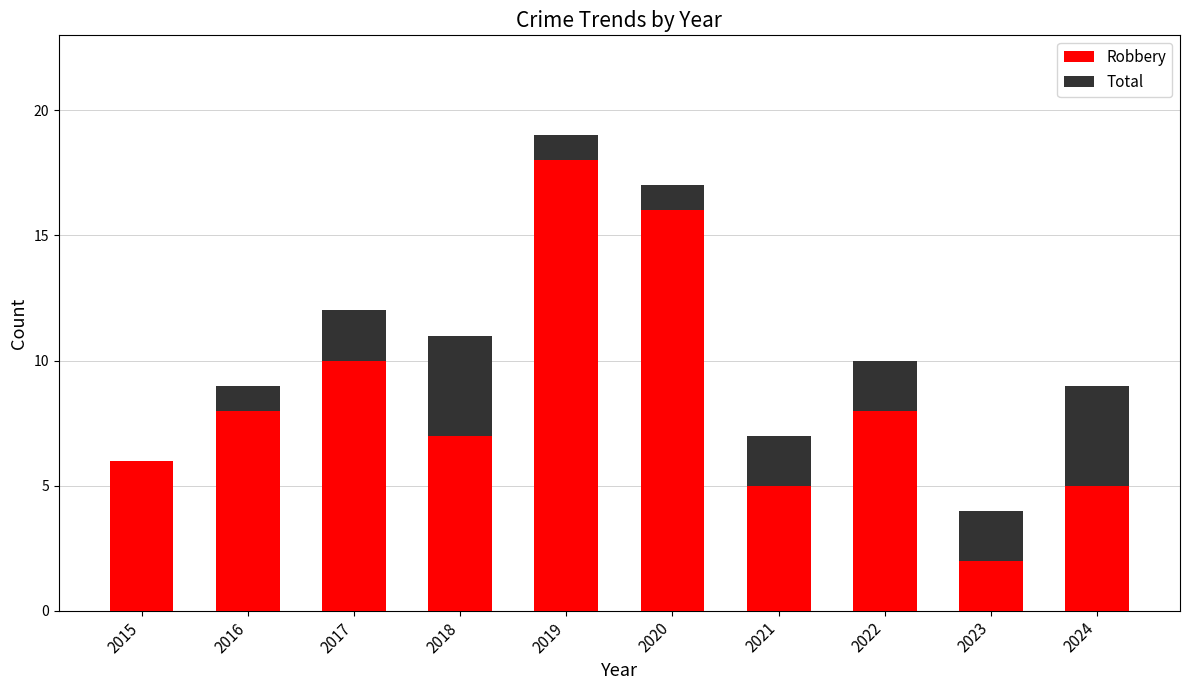

True or false: Robbery has a value of 3 at 2021.

False